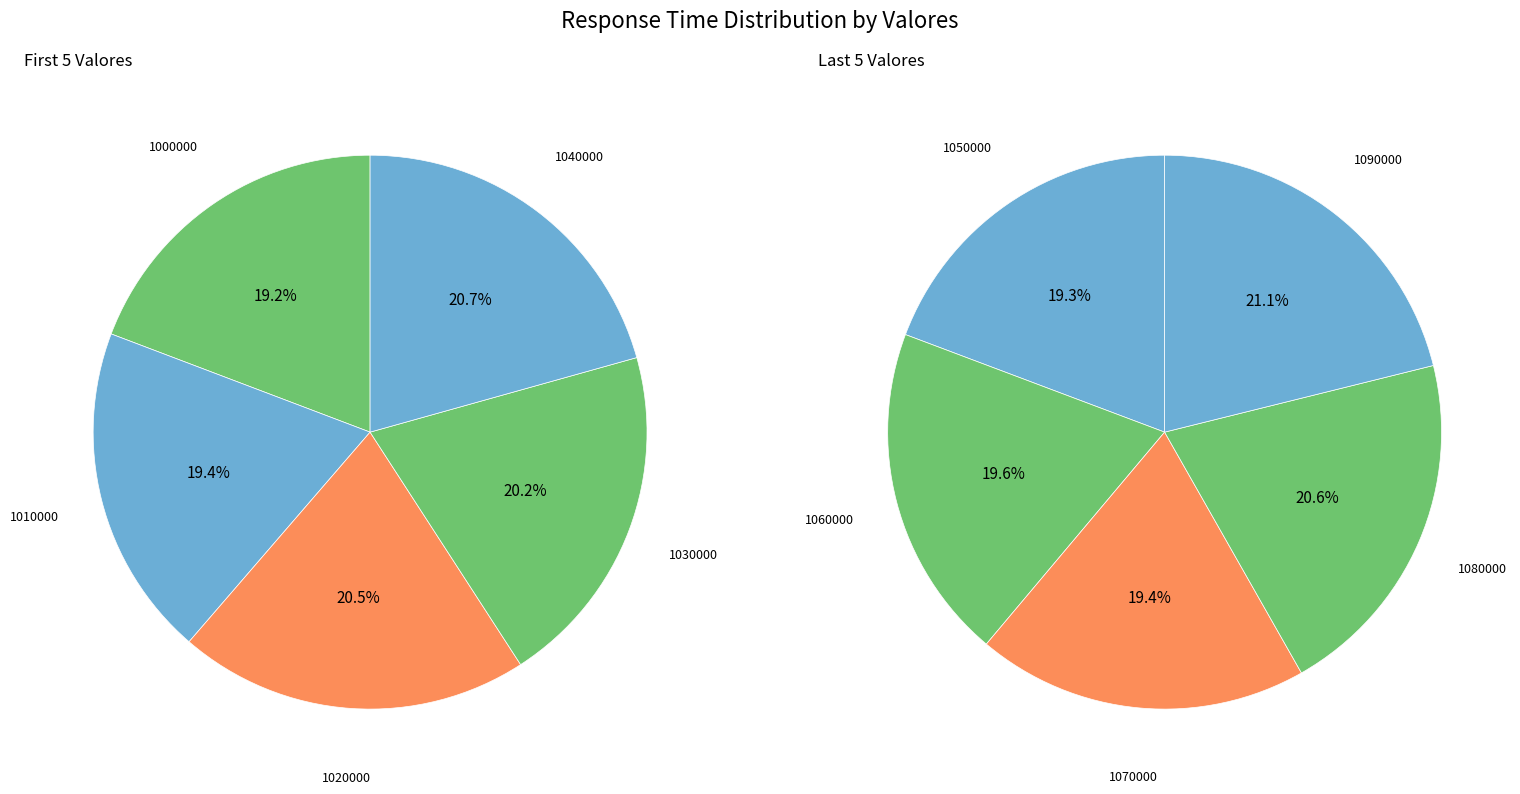

How many segments does this pie chart have?

10